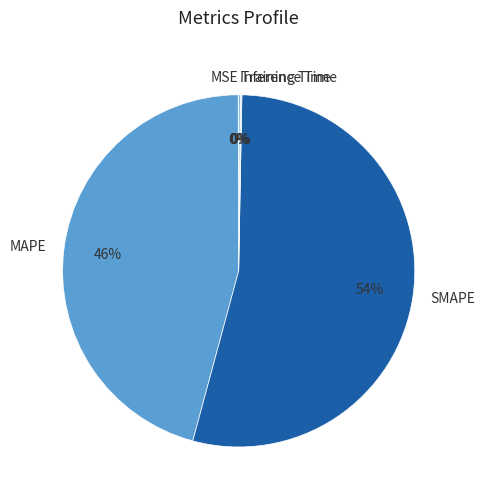

The SMAPE slice represents 54% of the pie. True or false?

True